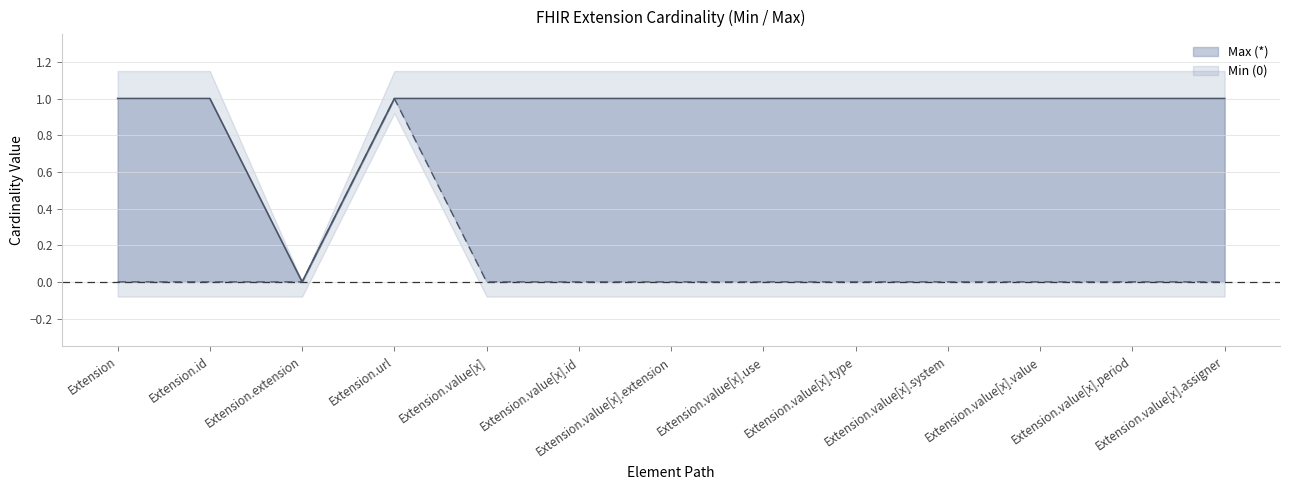

Between Extension.id and Extension.value[x].extension, which series saw the biggest shift?

Min (0)